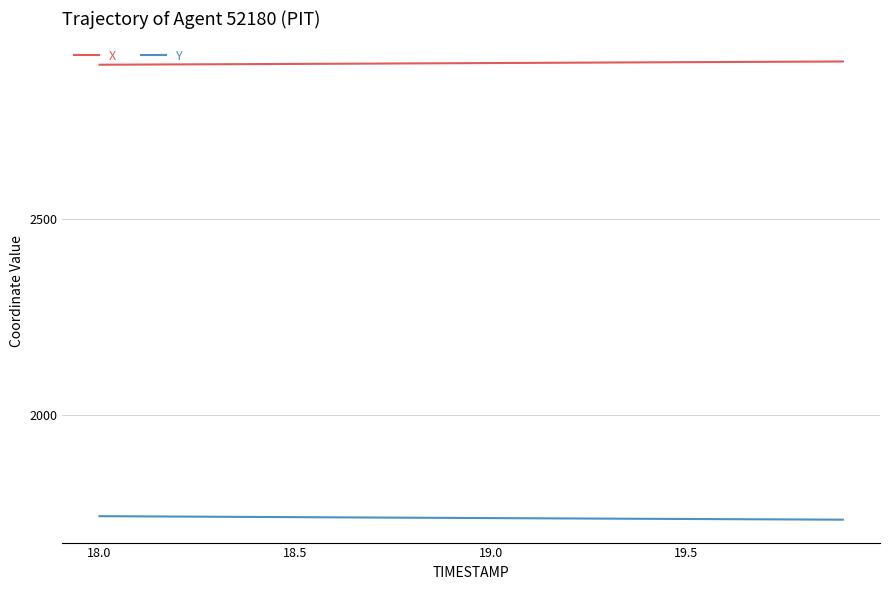

What are all the series names shown in the legend?

X, Y